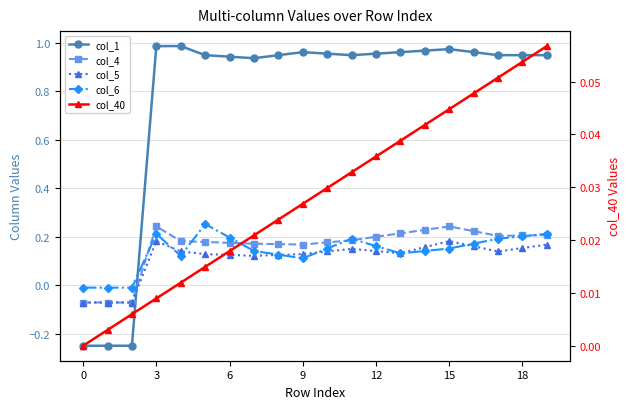

What is the value of the col_6 point at the 19th from the left?

0.2